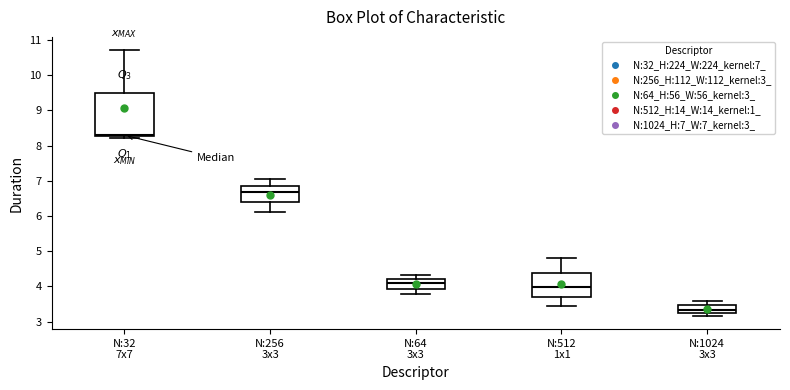

Which box's median line is the lowest?

N:1024 3x3